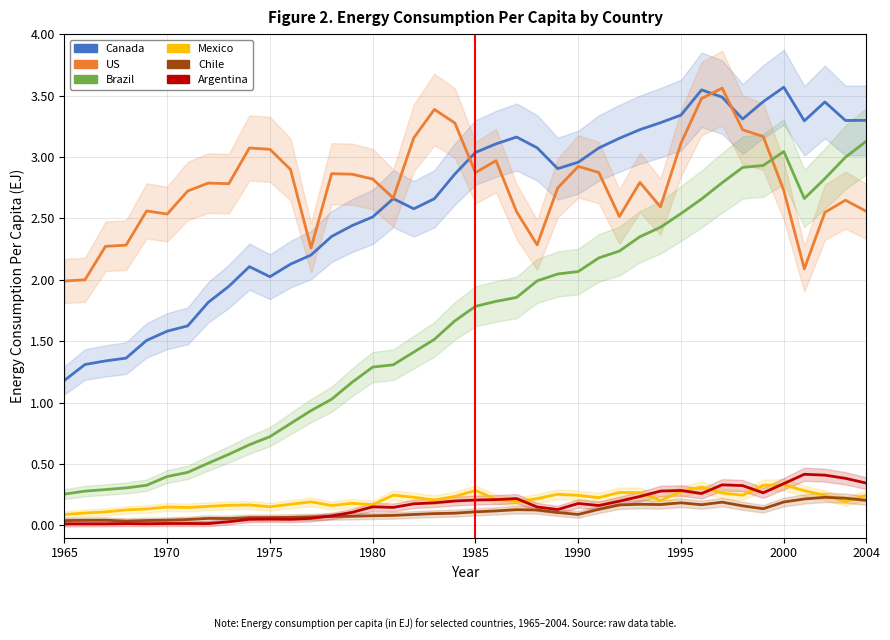

True or false: Brazil and Canada cross at least once.

False